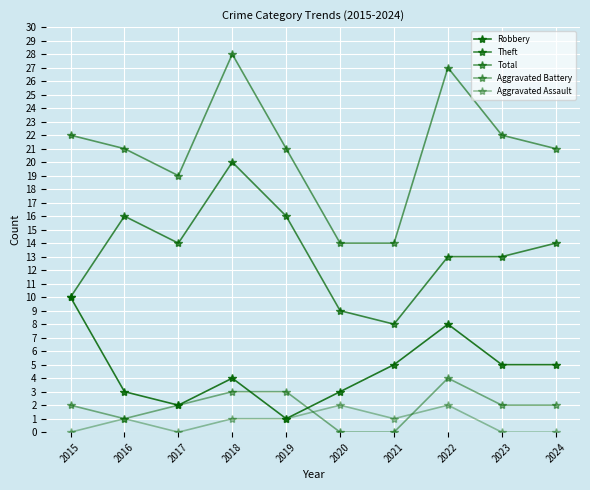

What is the spread (max minus min) of values at 2018?

27